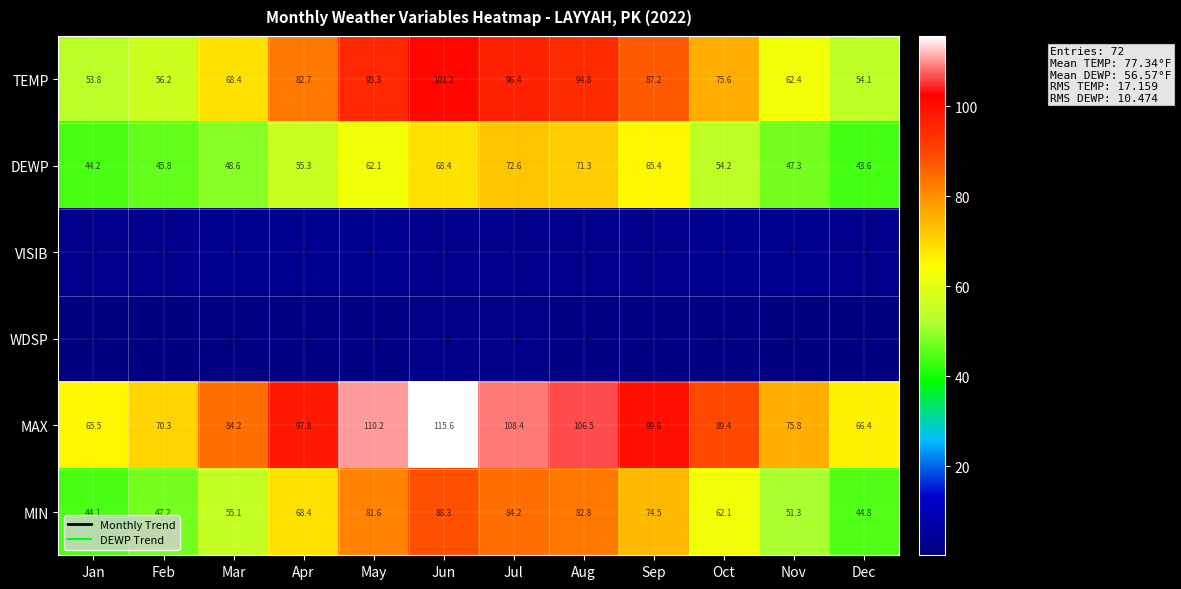

Which category has the lowest value across all series?

Dec